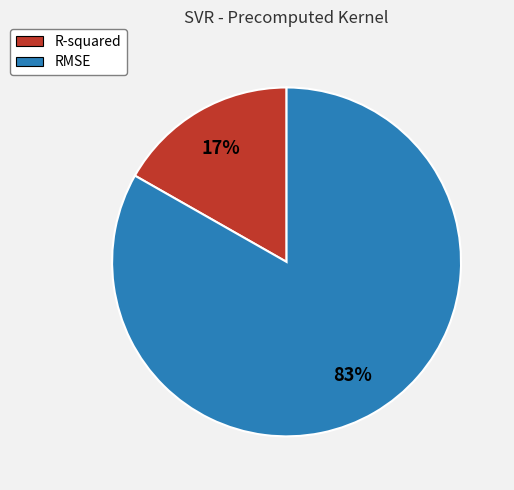

How many slices are in this pie chart?

2